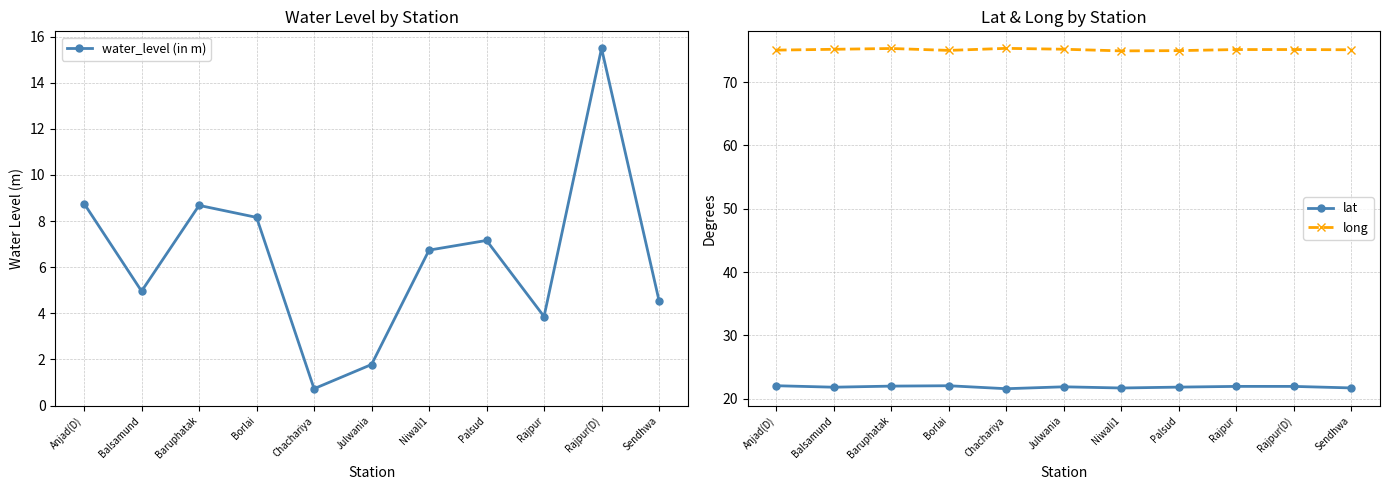

What is the total value across all series at Sendhwa?

101.3